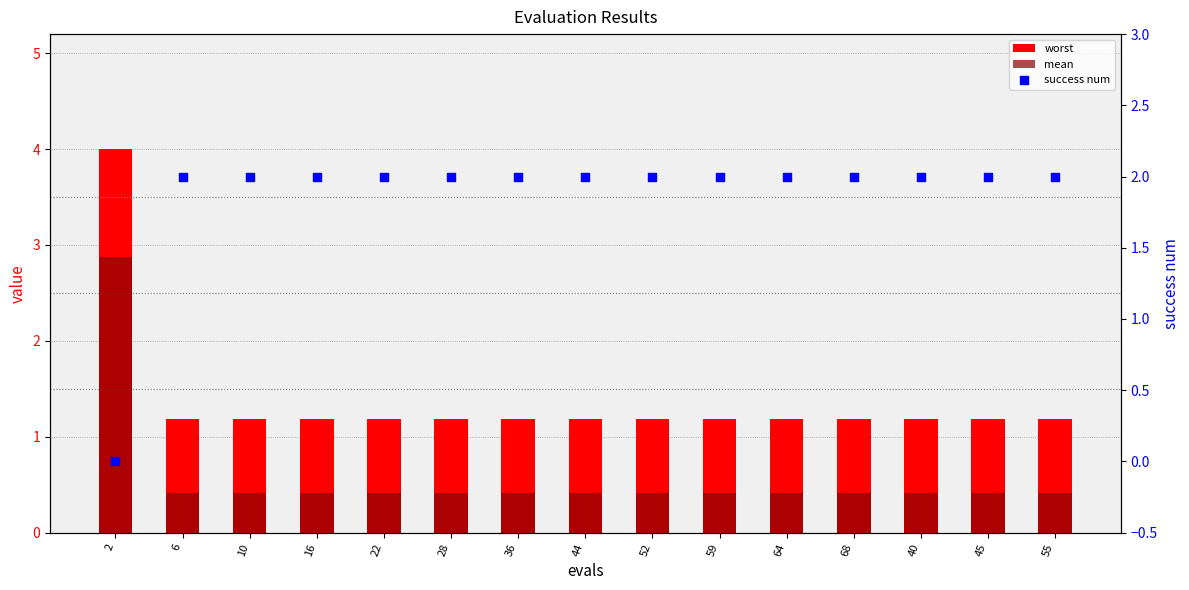

Which series has the widest spread of Y values?

worst